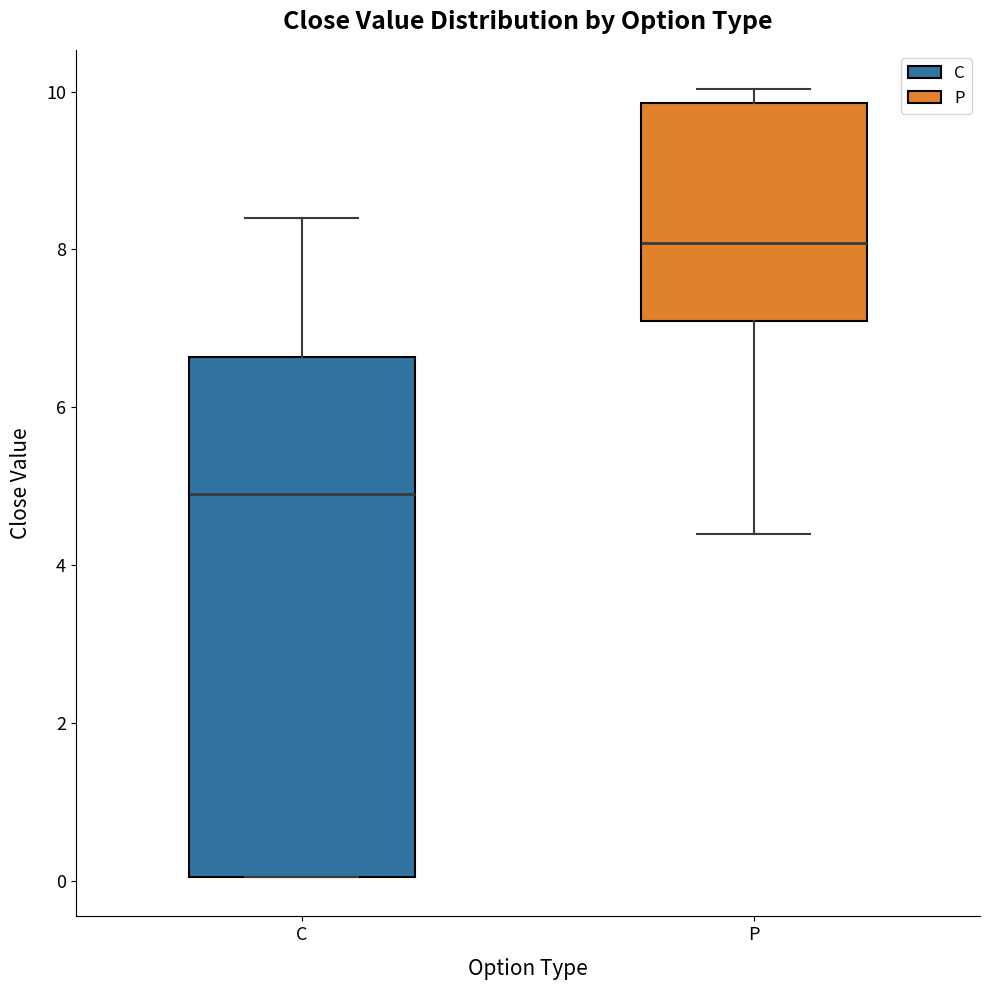

Reading left to right, transcribe this box plot: for each box, give where its median line is, the range the box spans, and where its two whiskers end, as read against the y-axis. The values are not printed on the chart, so give them approximately, as read against the axis.

C: median 5.0, box 0.0 to 6.6, whiskers 0.0 to 8.4
P: median 8.0, box 7.2 to 9.8, whiskers 4.4 to 10.0